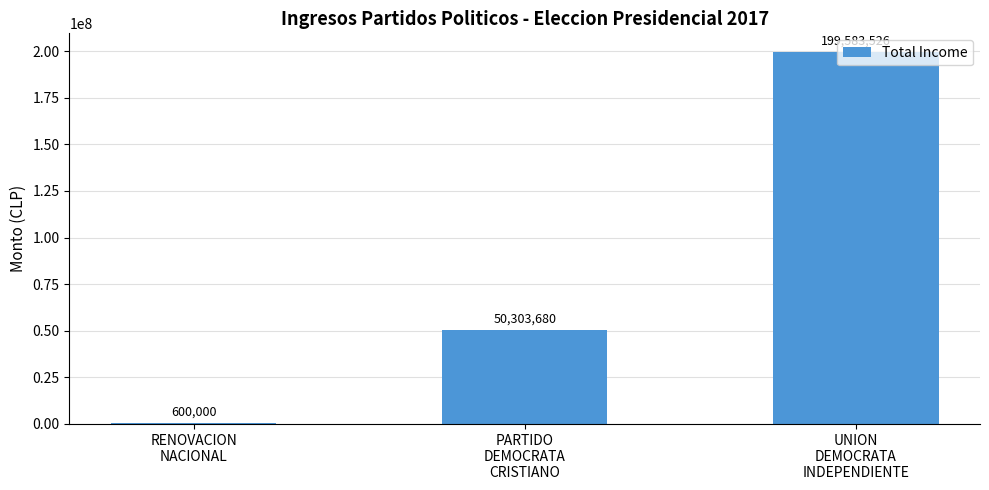

True or false: the data shows 600000 at RENOVACION
NACIONAL.

True